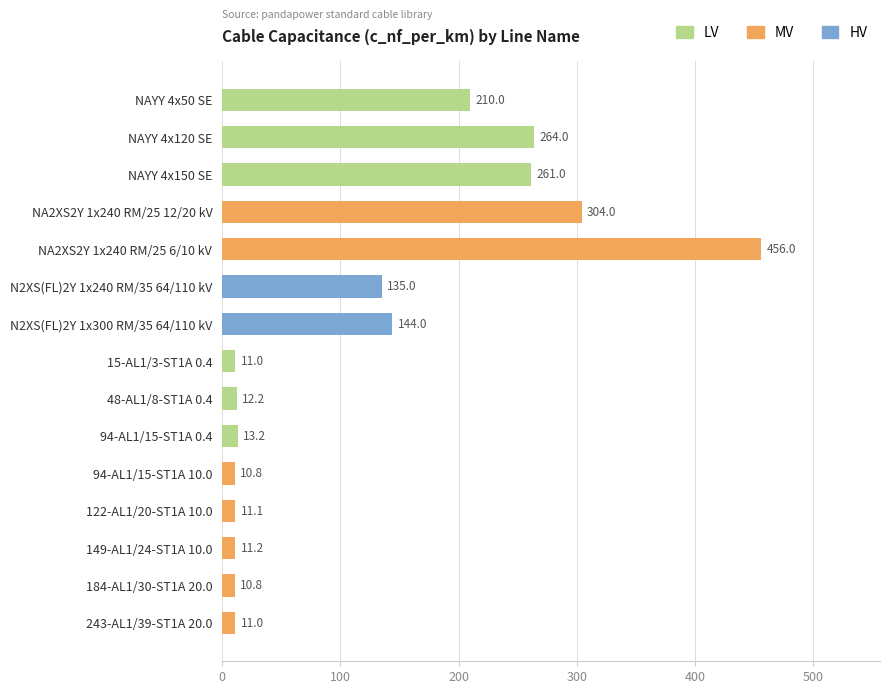

The chart shows a value of 304.0 at NA2XS2Y 1x240 RM/25 12/20 kV. True or false?

True